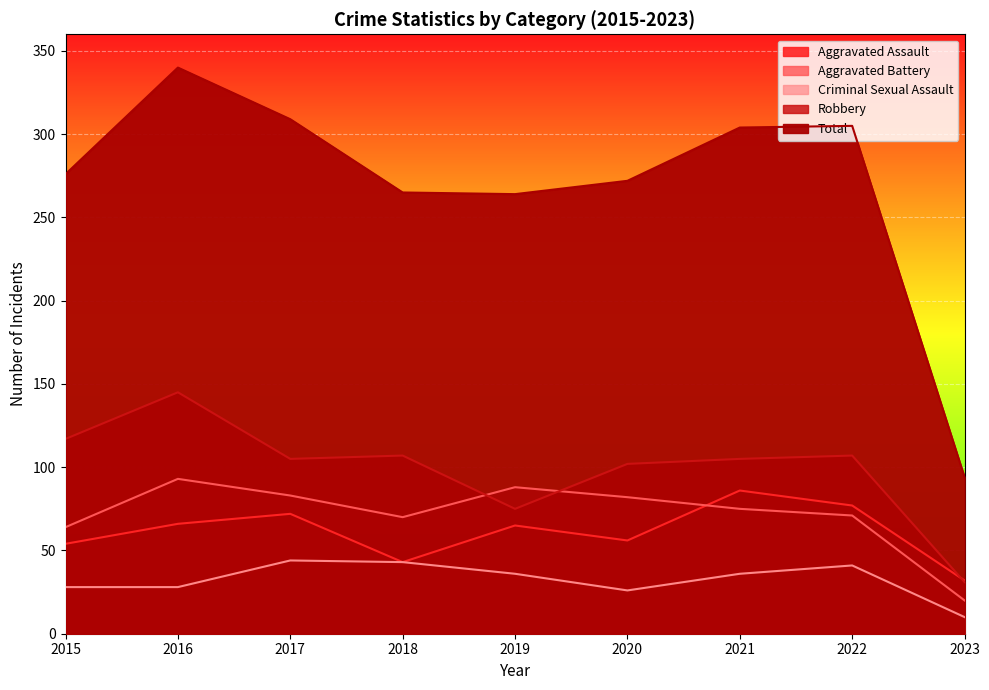

Read the Aggravated Assault value at 2020.

56